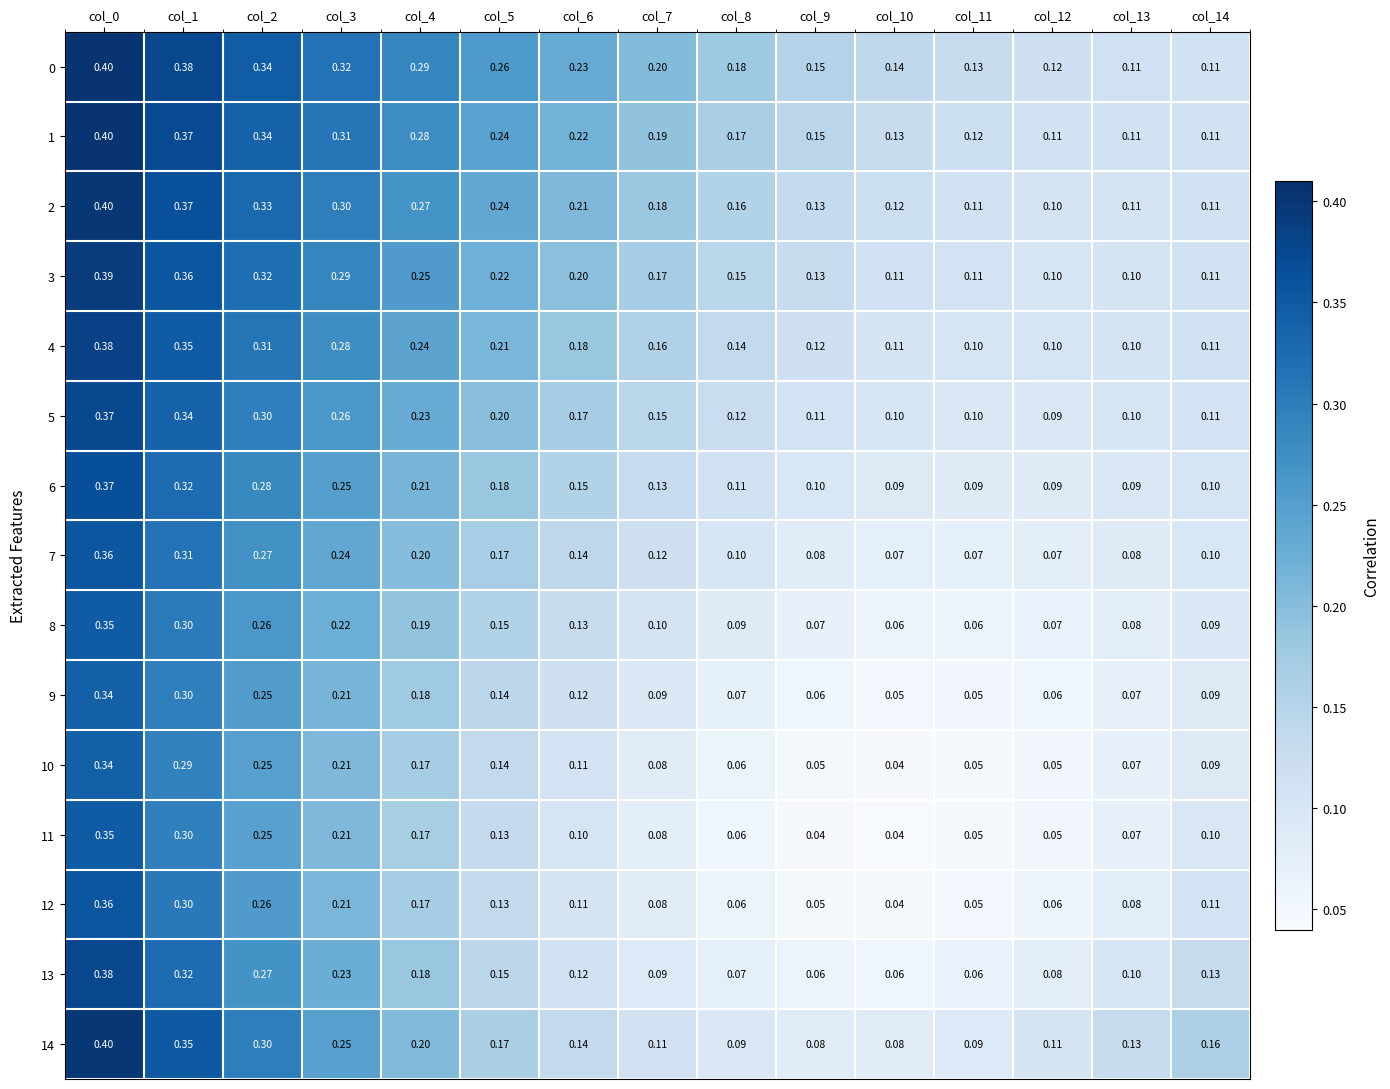

Is the value of 13 at col_10 greater than the value of 5 at col_8?

No